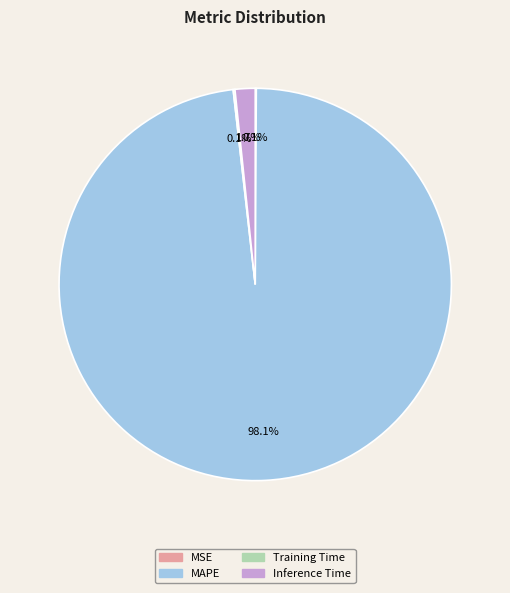

Does any single category account for the majority?

Yes